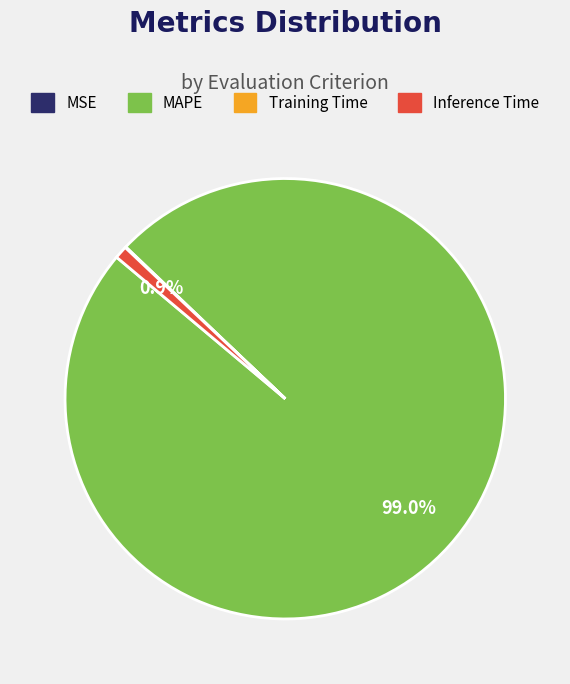

What is the largest slice in the pie chart?

MAPE